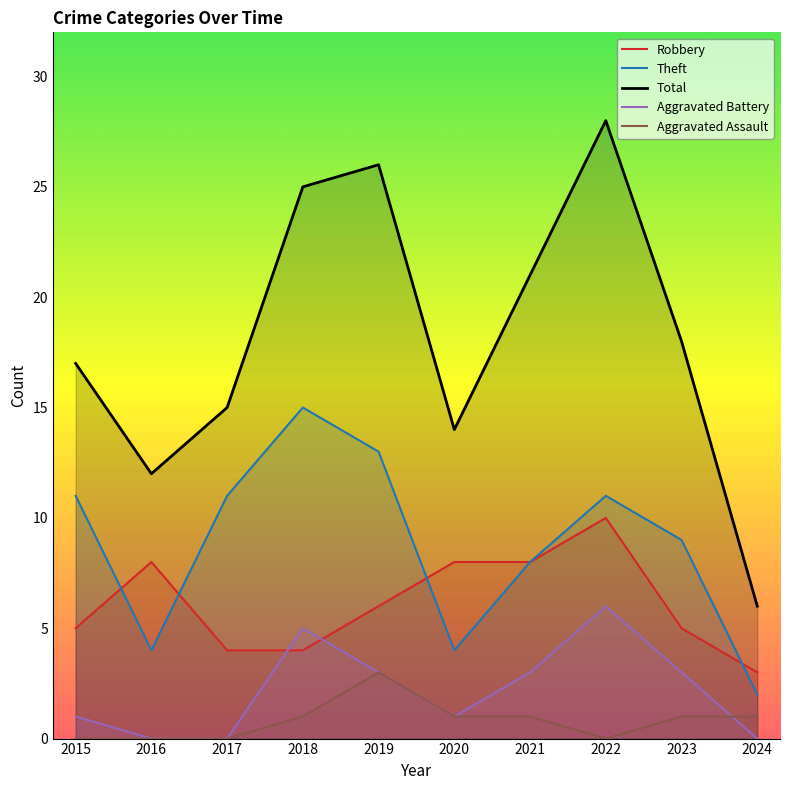

What is the difference between the Total values at 2019 and 2018?

1